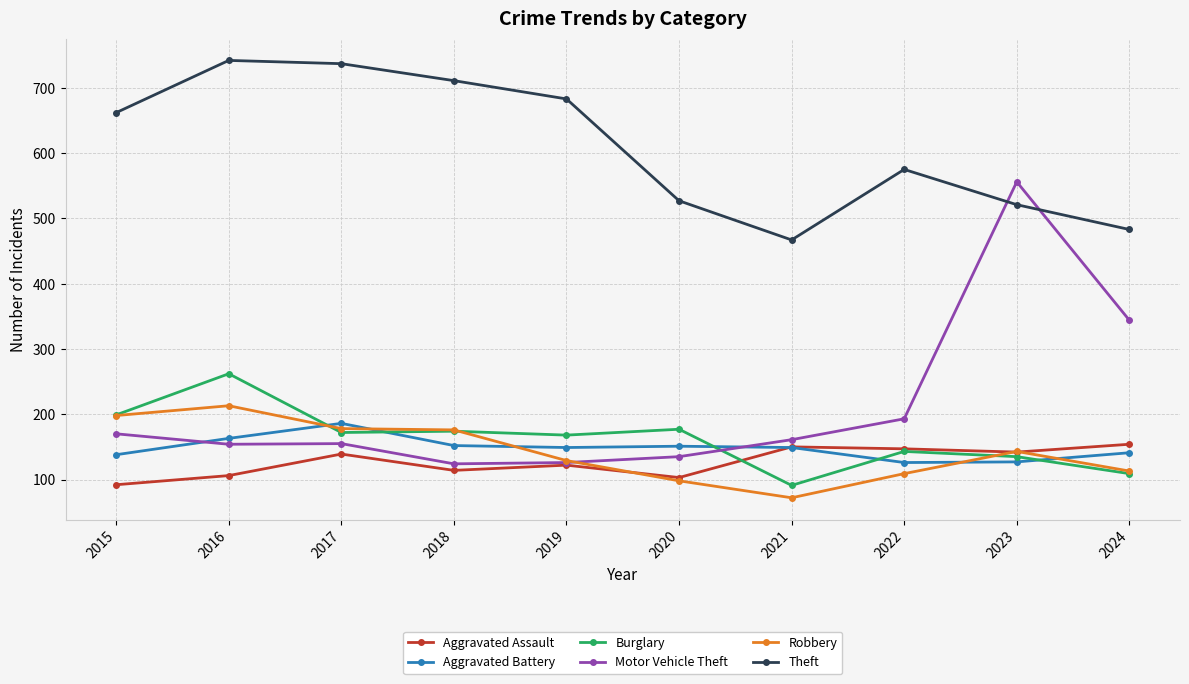

Is the value of Motor Vehicle Theft at 2022 greater than the value of Theft at 2019?

No